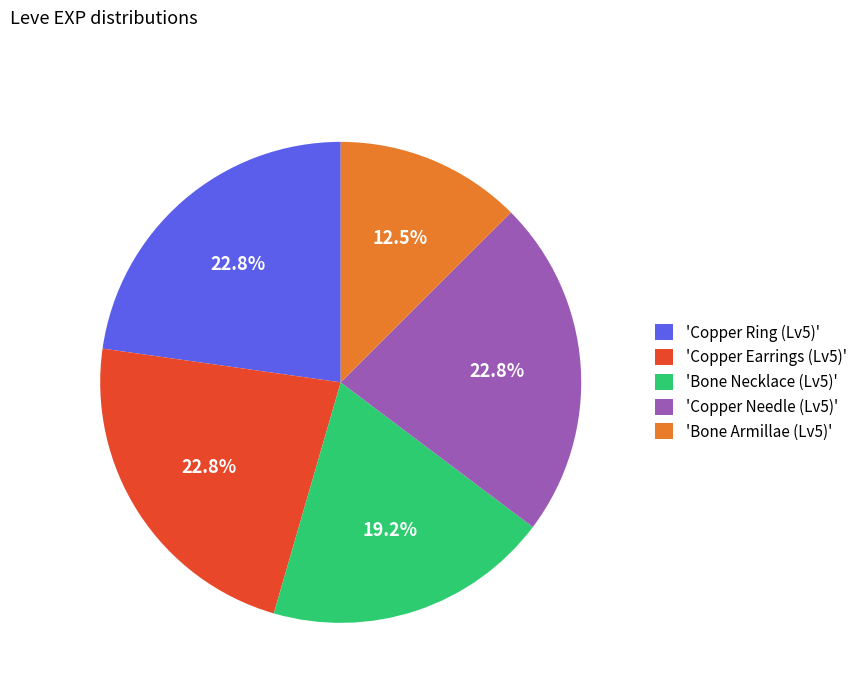

Count the number of slices in the pie.

5